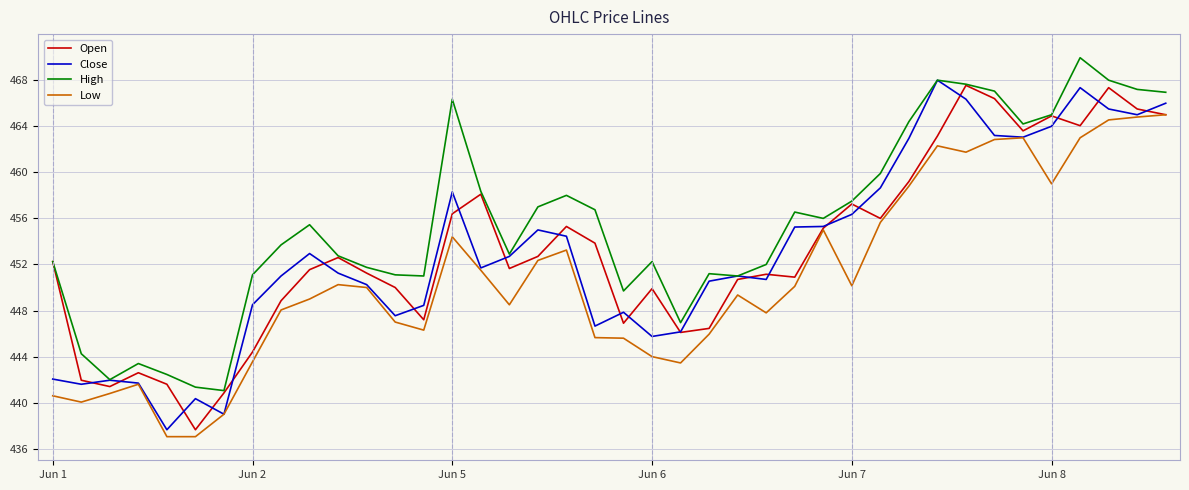

Which series has the largest total across all categories?

High